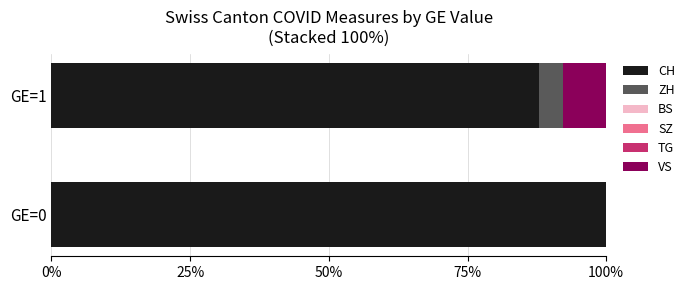

Is it true that CH equals 100.0 at GE=0?

True